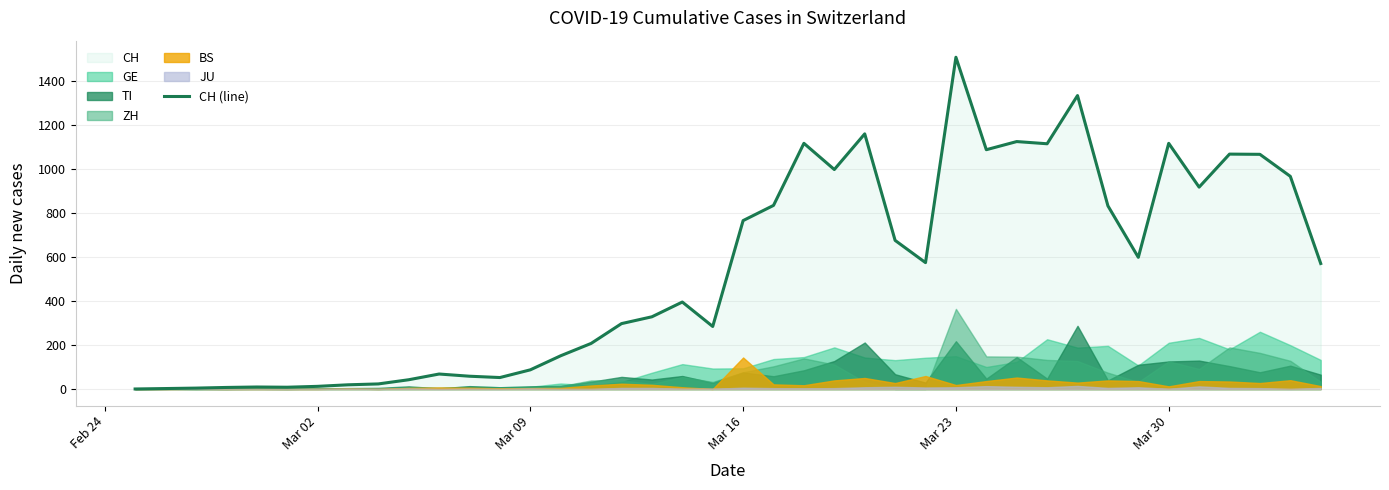

Which category has the highest value in the CH (line) series?

Mar 23